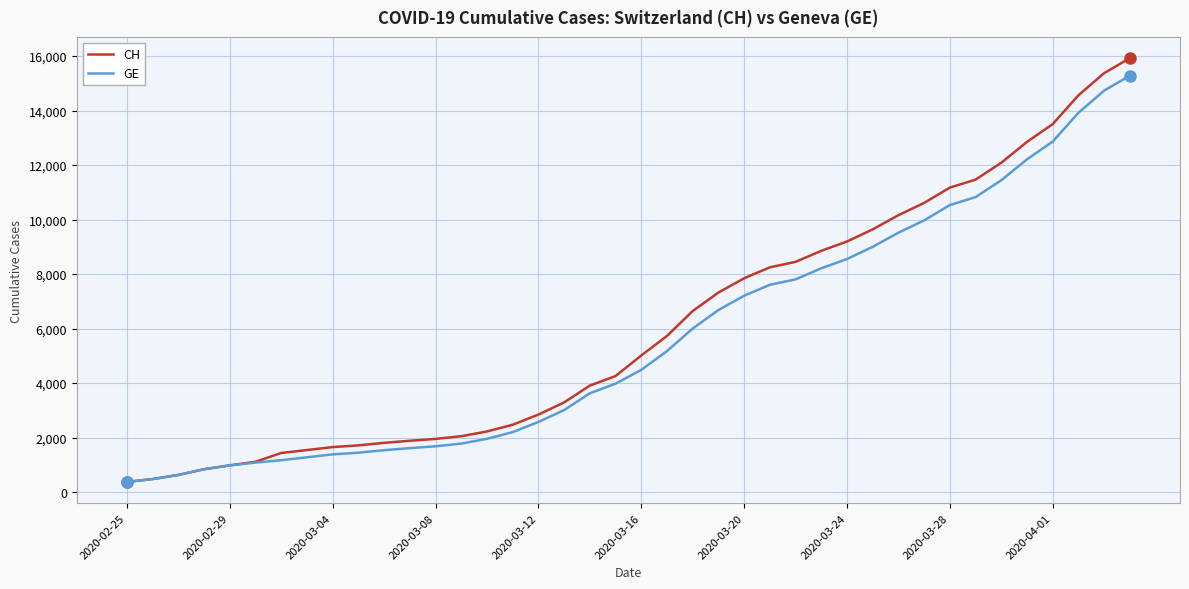

Which series has the largest range (max minus min)?

CH